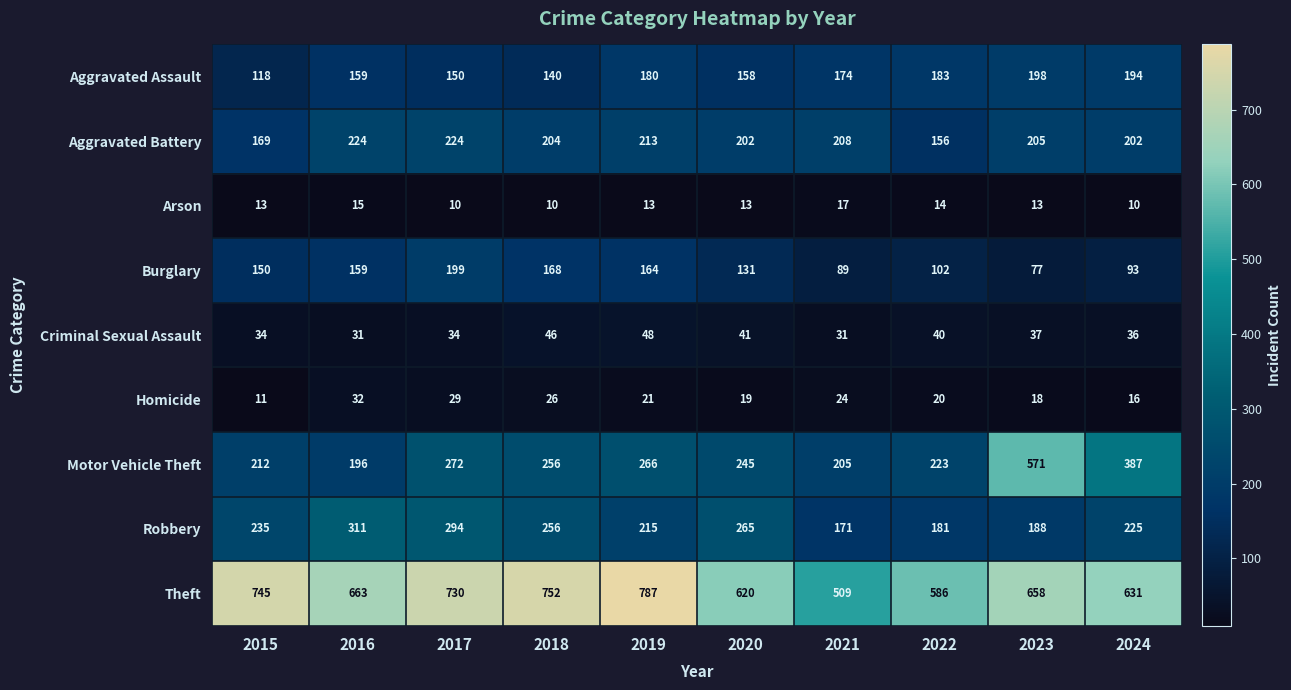

Rank the series by their maximum value, from highest to lowest.

Theft, Motor Vehicle Theft, Robbery, Aggravated Battery, Burglary, Aggravated Assault, Criminal Sexual Assault, Homicide, Arson